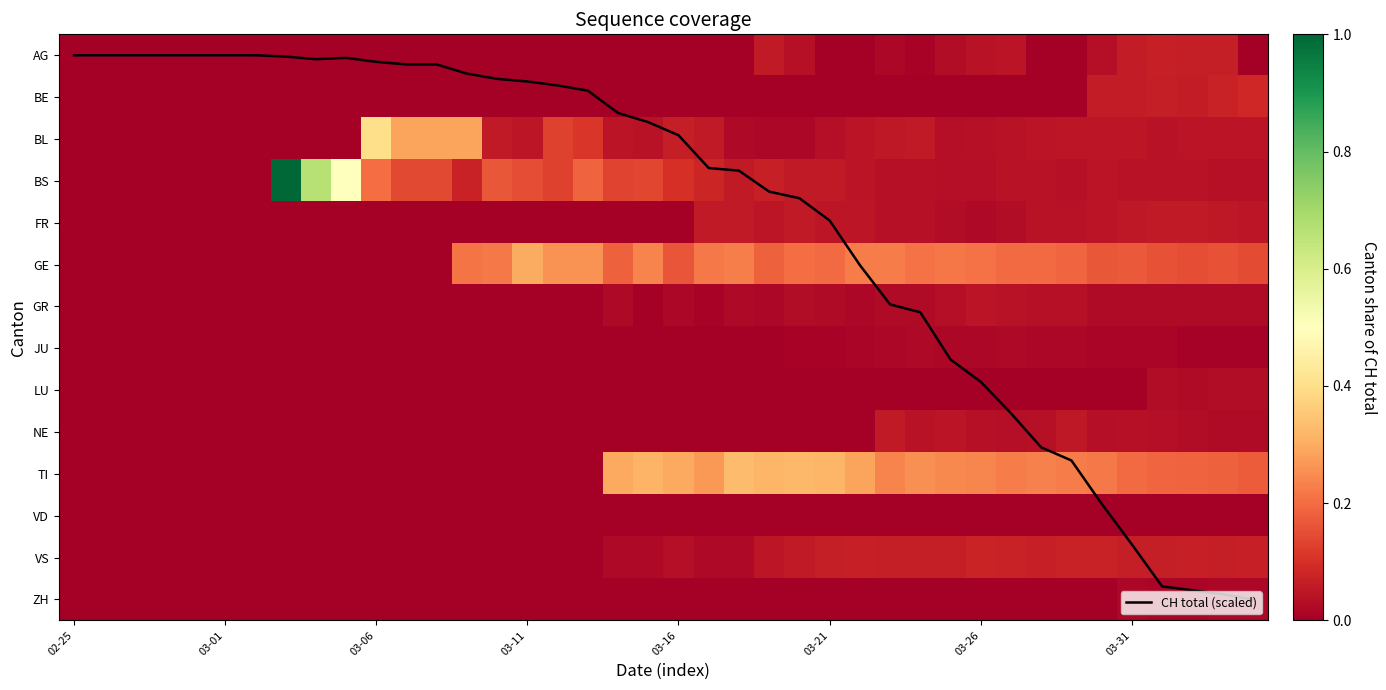

At which category is the sum across all series the highest?

39